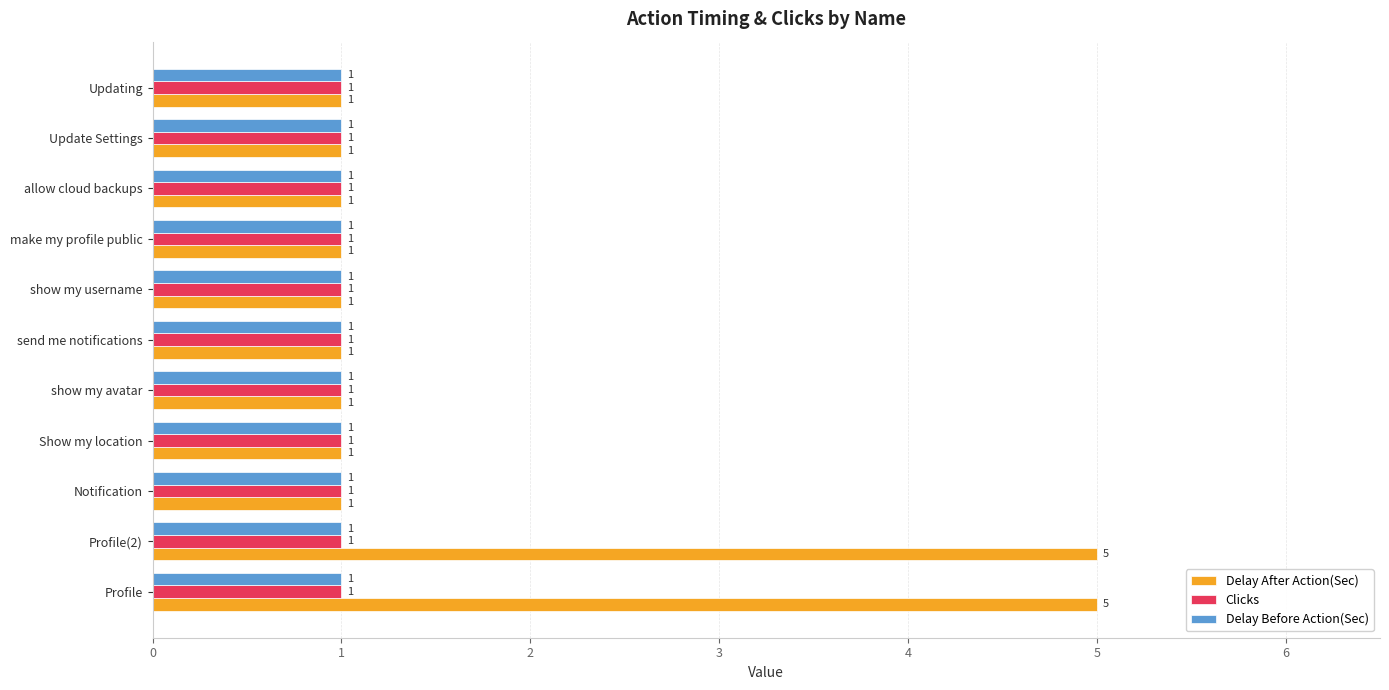

Which series changed the most between Profile and allow cloud backups?

Delay After Action(Sec)